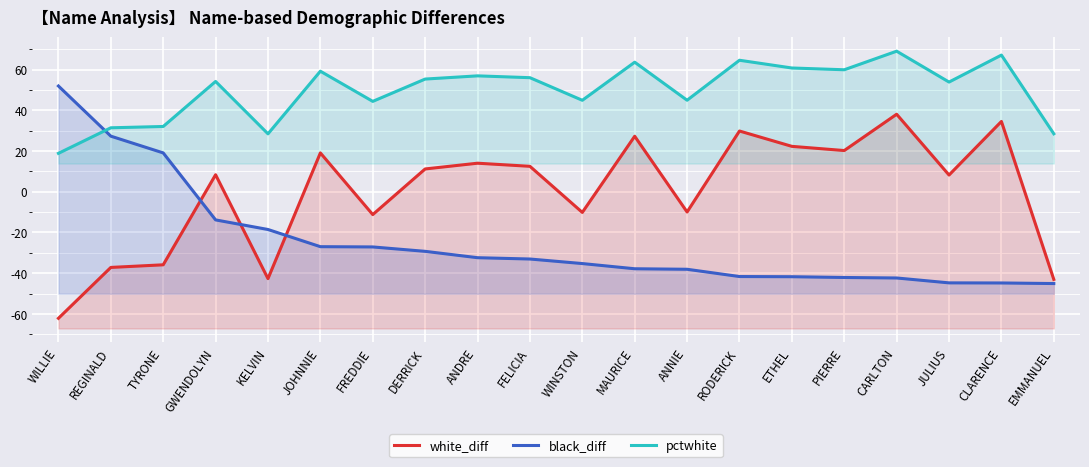

What is the label of the 13th point from the right?

DERRICK